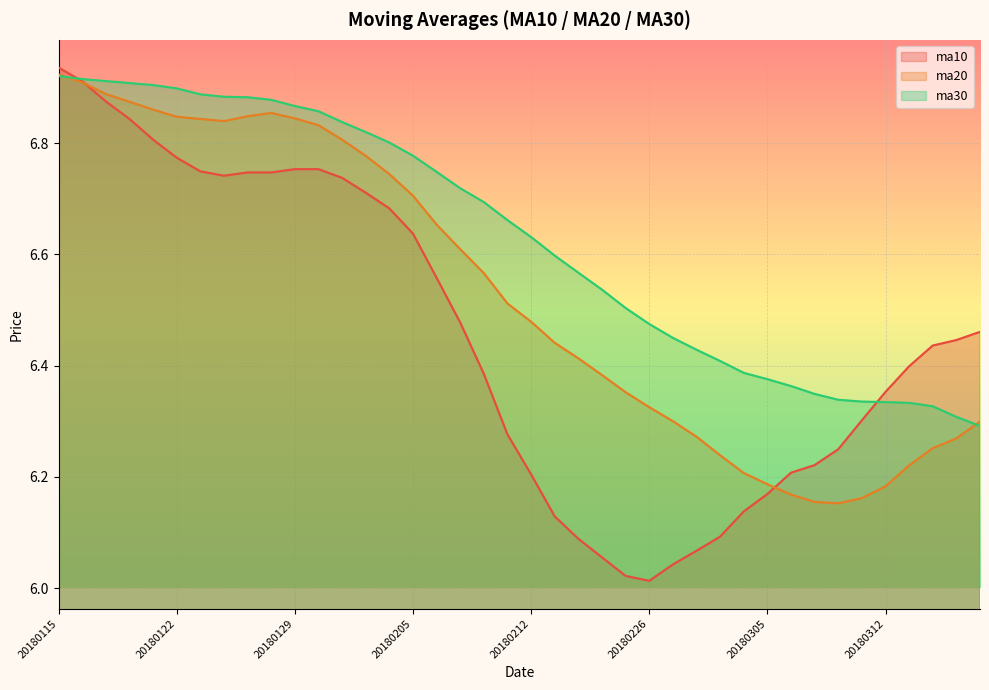

Does the chart display data point markers on the line(s)?

No